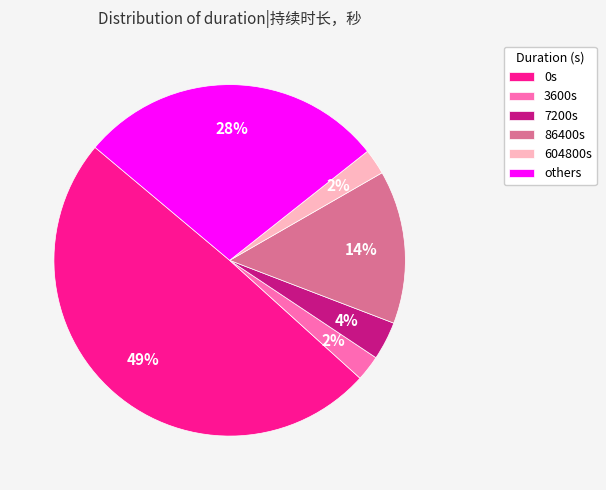

Which slice is the largest?

0s